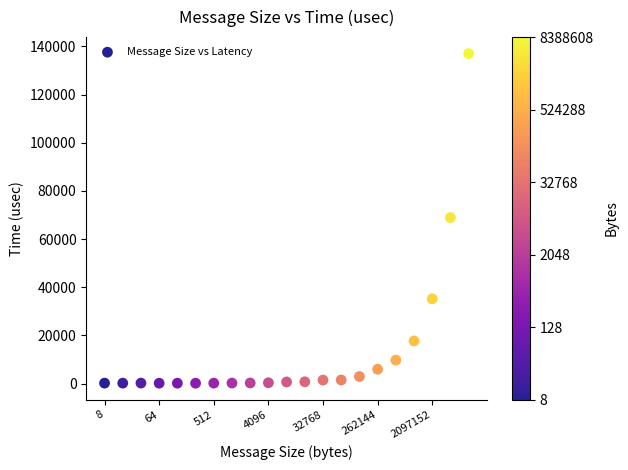

What is the range of Y values (max minus min)?

136889